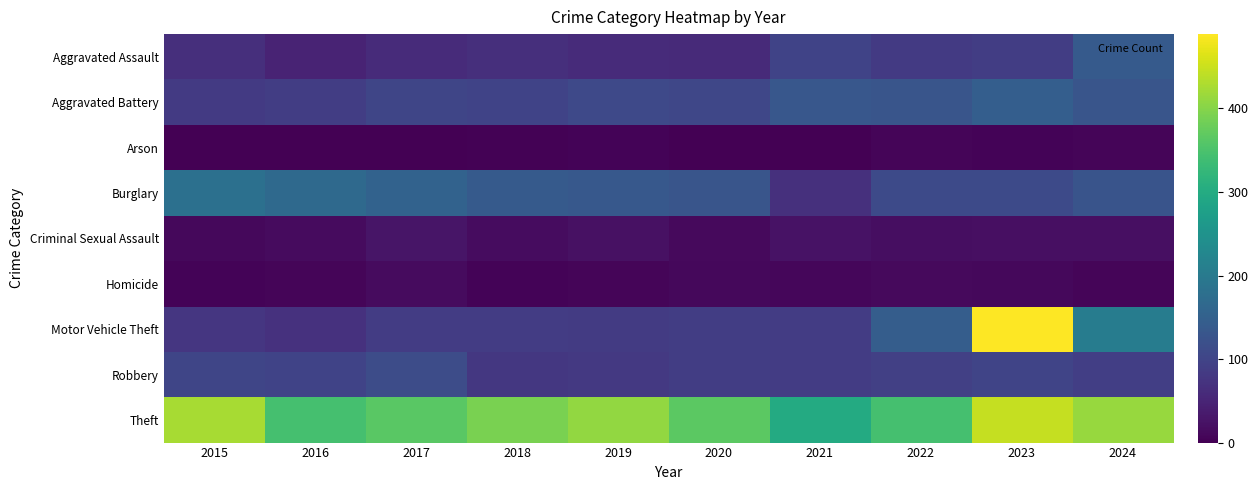

Reading left to right, extract all data points from this chart.

Aggravated Assault: 2015=66	2016=49	2017=60	2018=66	2019=61	2020=59	2021=99	2022=83	2023=88	2024=139
Aggravated Battery: 2015=83	2016=88	2017=102	2018=98	2019=107	2020=105	2021=133	2022=128	2023=146	2024=129
Arson: 2015=1	2016=1	2017=1	2018=2	2019=4	2020=0	2021=1	2022=6	2023=5	2024=6
Burglary: 2015=181	2016=168	2017=154	2018=139	2019=134	2020=128	2021=67	2022=110	2023=109	2024=127
Criminal Sexual Assault: 2015=10	2016=14	2017=28	2018=17	2019=22	2020=13	2021=23	2022=19	2023=21	2024=21
Homicide: 2015=4	2016=6	2017=14	2018=4	2019=6	2020=10	2021=8	2022=12	2023=10	2024=6
Motor Vehicle Theft: 2015=77	2016=70	2017=87	2018=86	2019=85	2020=88	2021=87	2022=145	2023=489	2024=206
Robbery: 2015=102	2016=98	2017=114	2018=80	2019=82	2020=88	2021=87	2022=93	2023=100	2024=90
Theft: 2015=425	2016=344	2017=363	2018=390	2019=409	2020=365	2021=299	2022=345	2023=446	2024=413